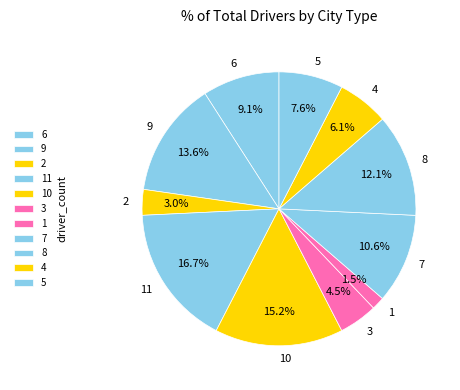

Rank the categories by value from lowest to highest.

1, 2, 3, 4, 5, 6, 7, 8, 9, 10, 11